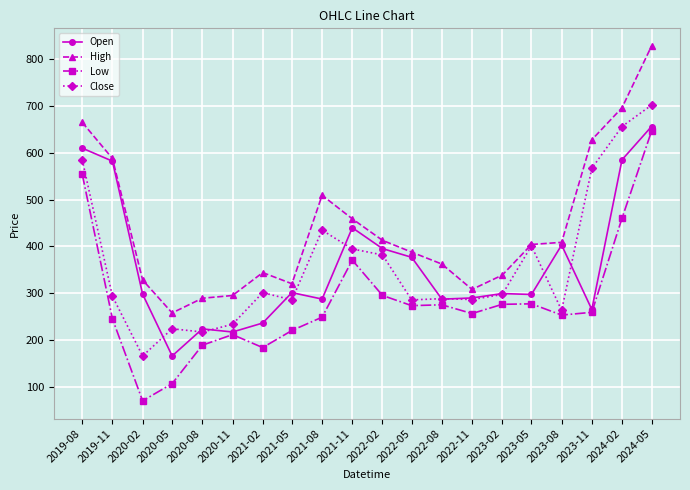

In High, how many points are lower than both neighbors (excluding endpoints)?

3